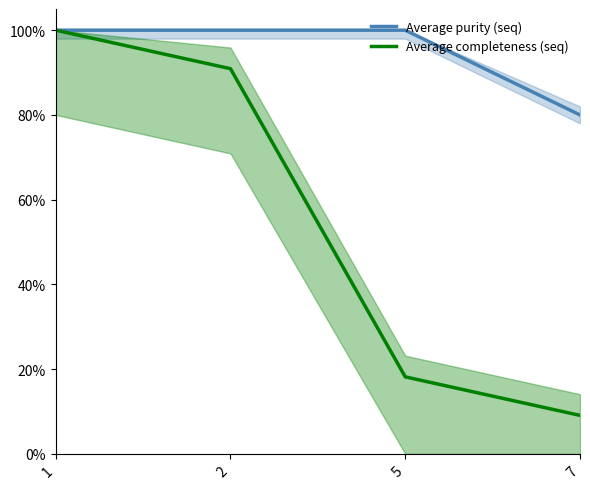

What is the maximum value shown in the chart?

1.0